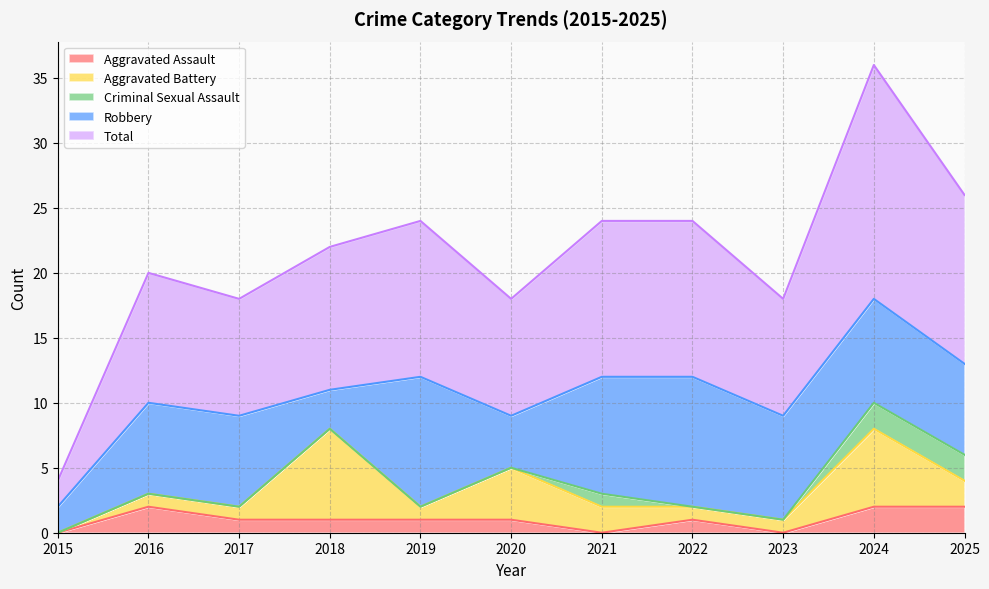

The Aggravated Battery series shows 1 at 2022. True or false?

True